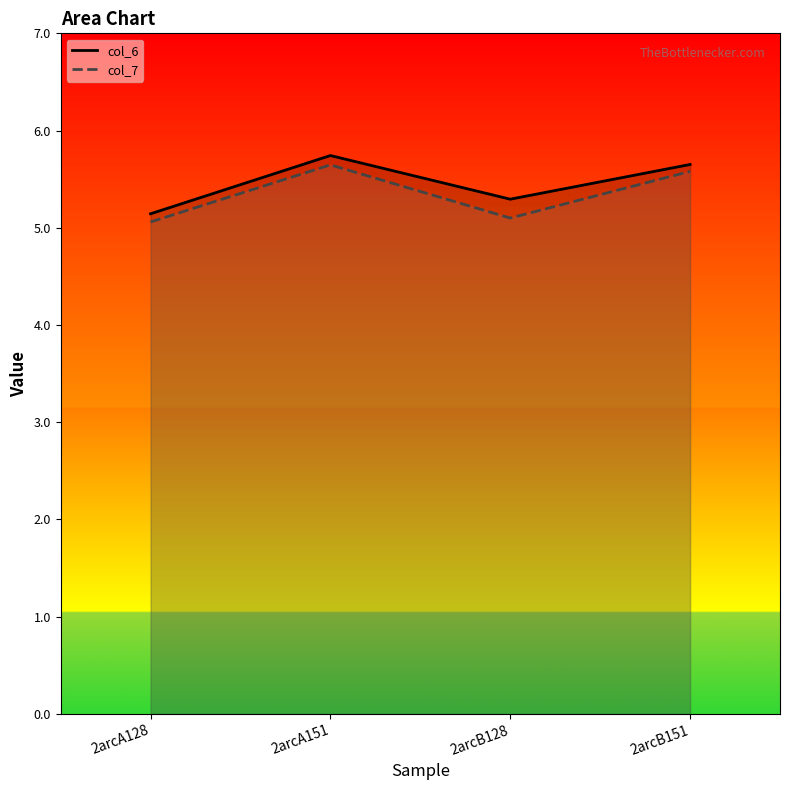

What is the difference between the col_6 values at 2arcA151 and 2arcA128?

0.6